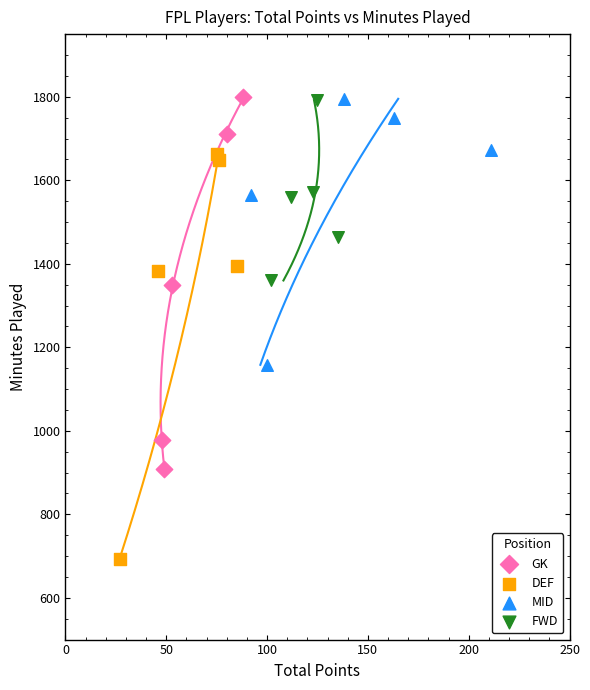

Which series reaches the minimum Y coordinate?

DEF